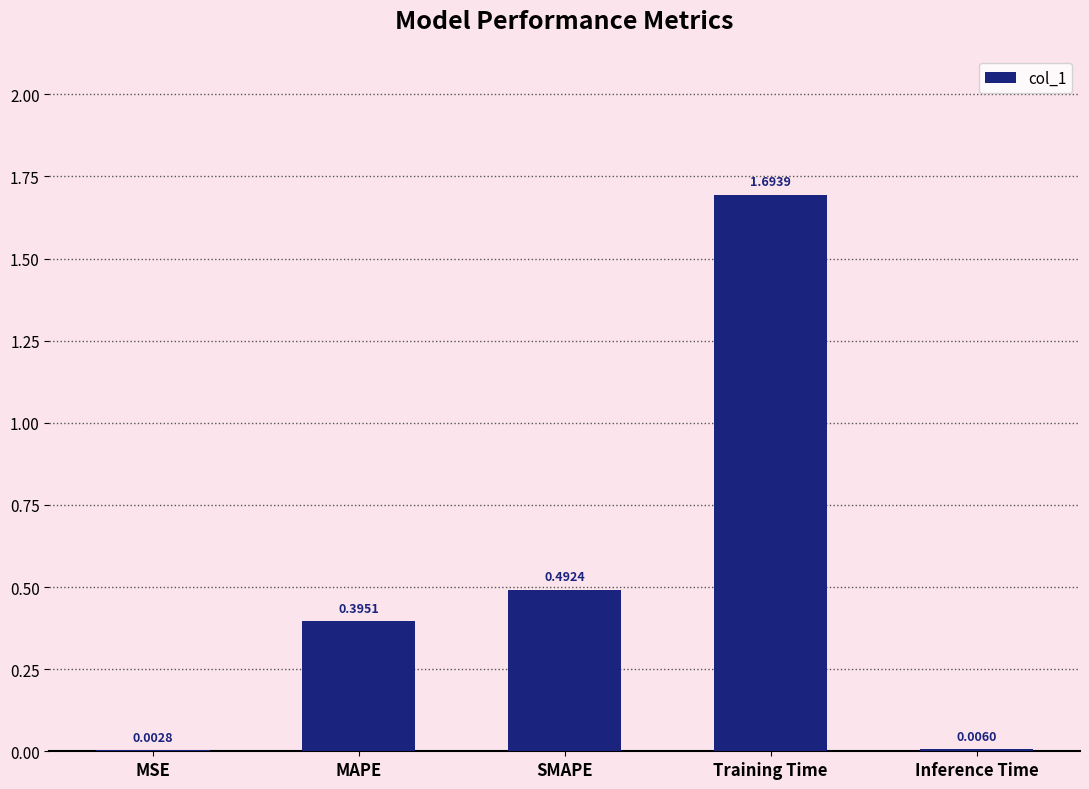

What is the maximum value shown in the chart?

1.7